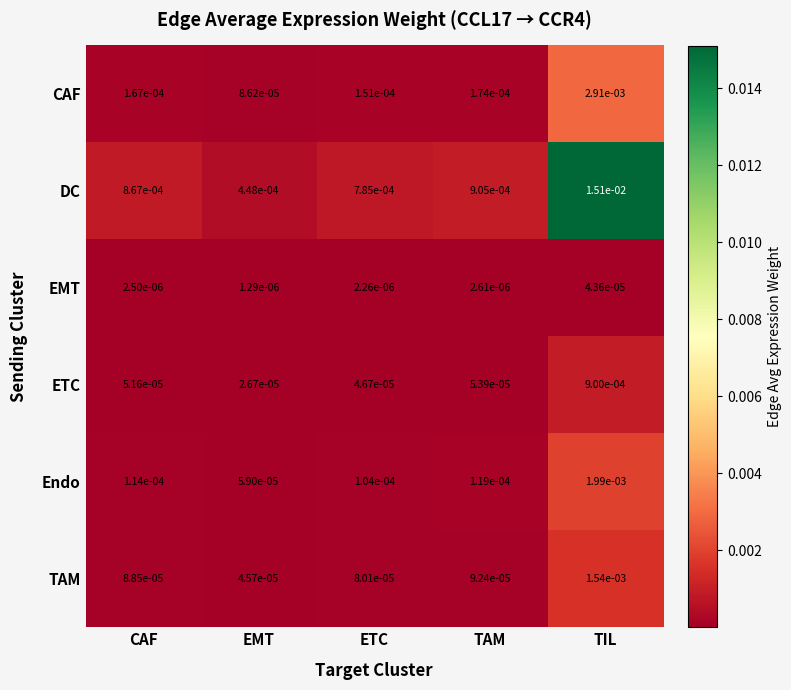

List the series in order of their peak value, highest first.

DC, CAF, Endo, TAM, ETC, EMT